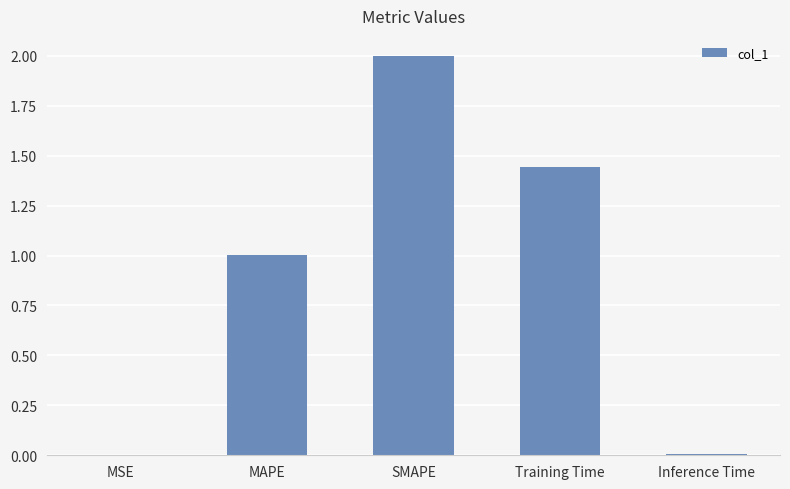

What is the change in value from MSE to SMAPE?

+2.0